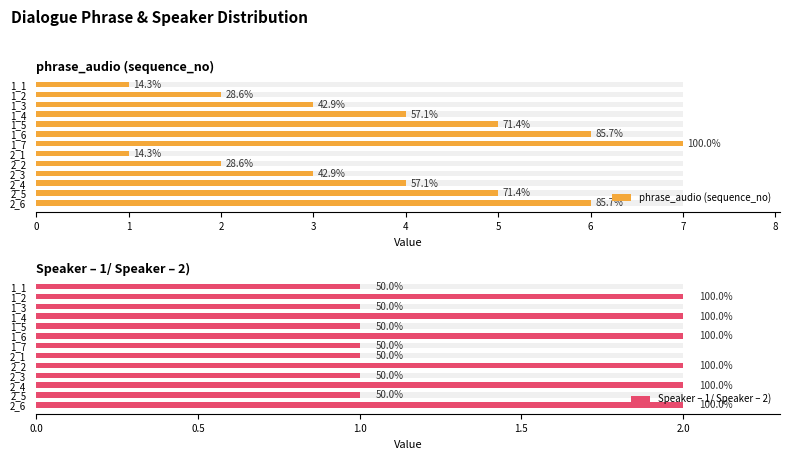

Which series has the largest total across all categories?

phrase_audio (sequence_no)